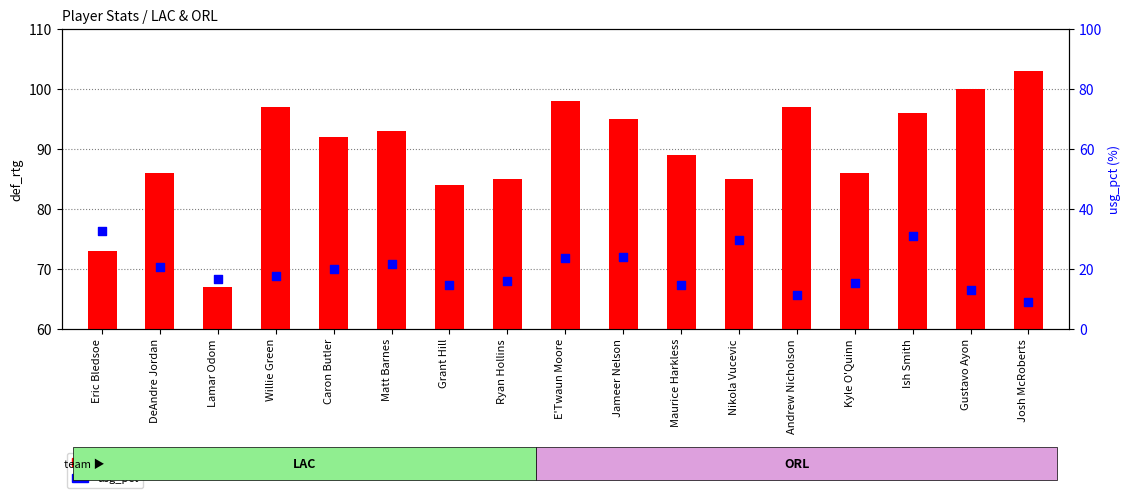

What are all the series names shown in the legend?

def_rtg, usg_pct